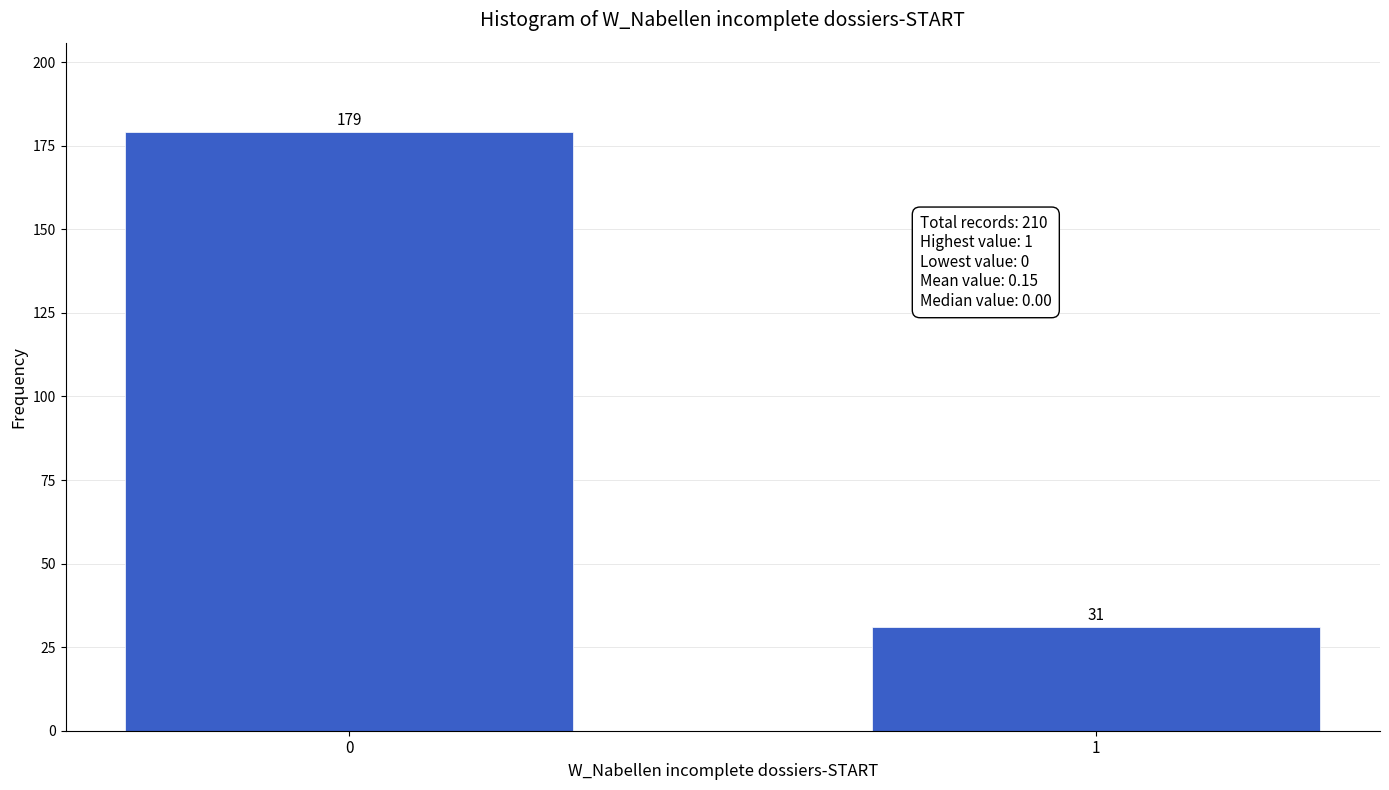

Reading left to right, transcribe all the data shown in this chart.

0=179	1=31